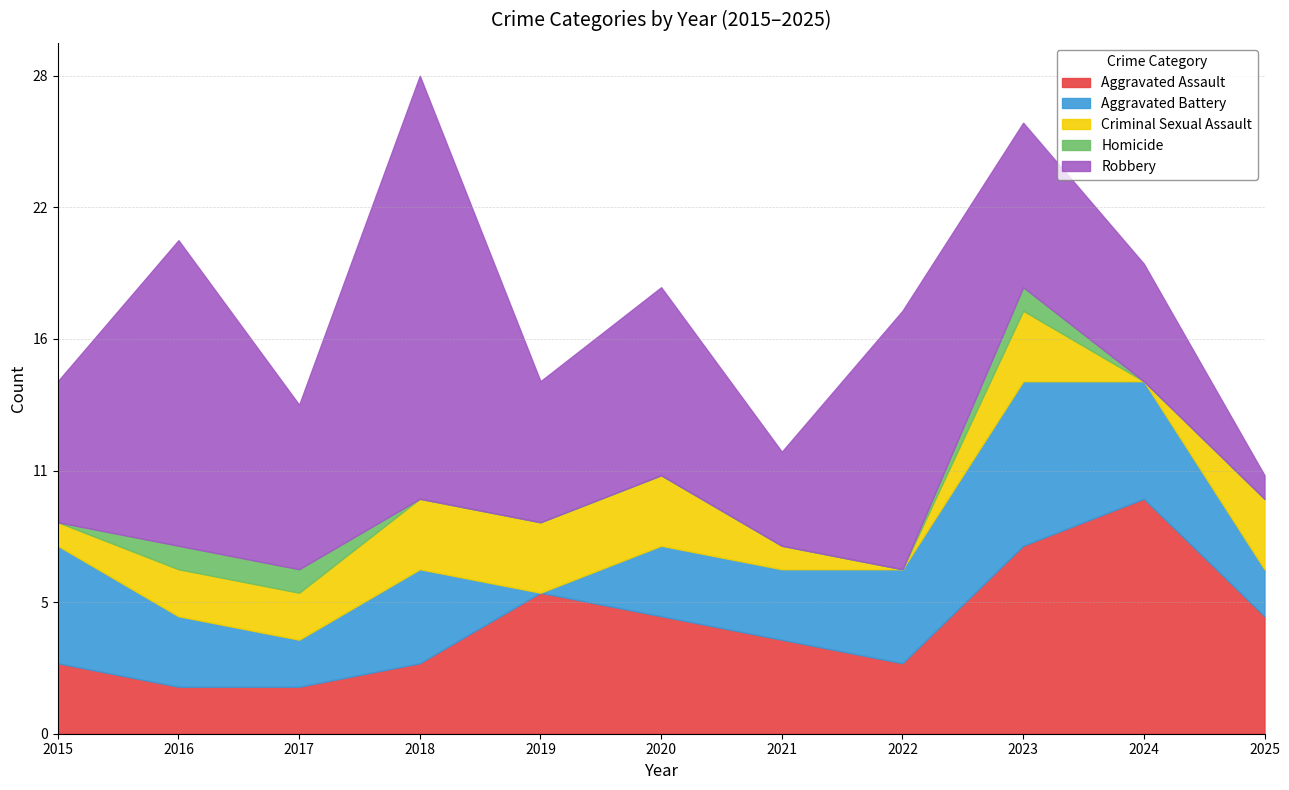

Count the number of categories in the chart.

11